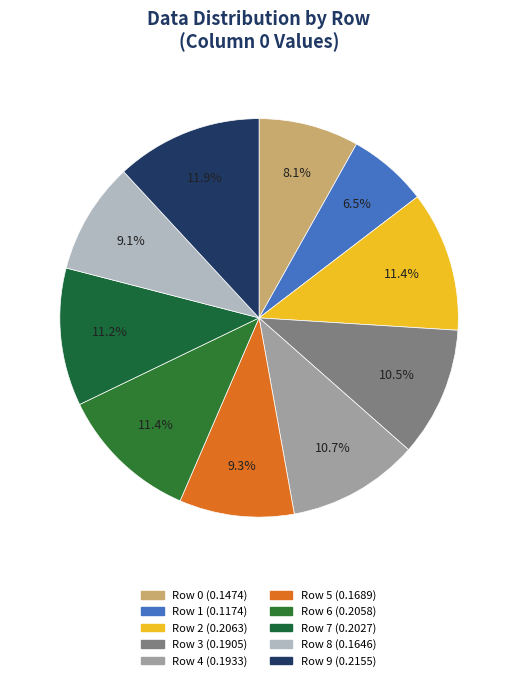

Combined, do Row 0 and Row 4 account for over 50%?

No